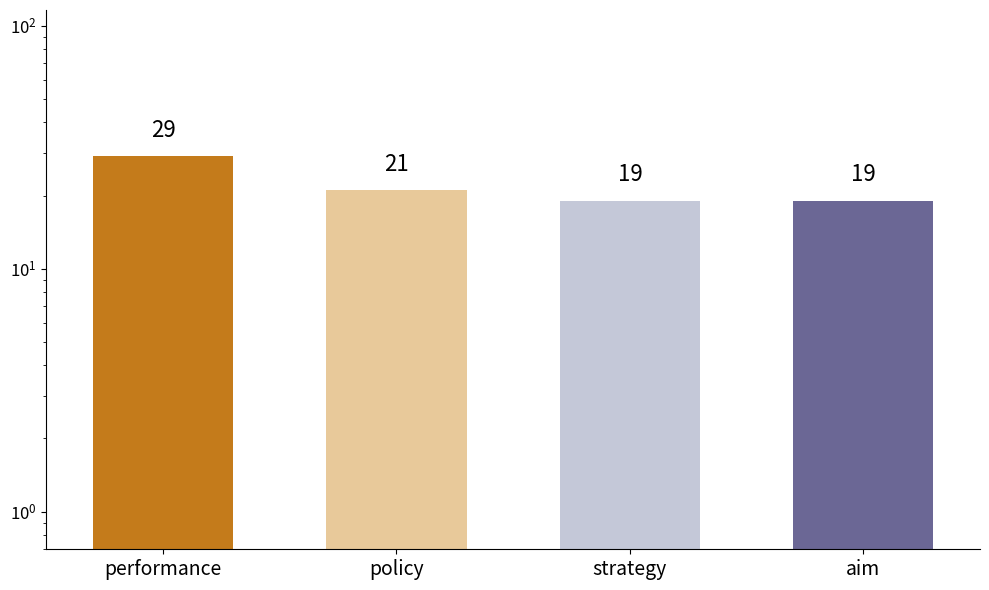

Rank the categories by value from highest to lowest.

performance, policy, strategy, aim